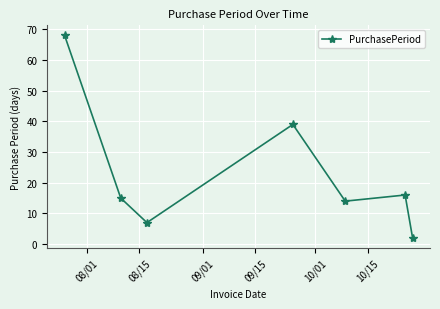

What is the average value?

23